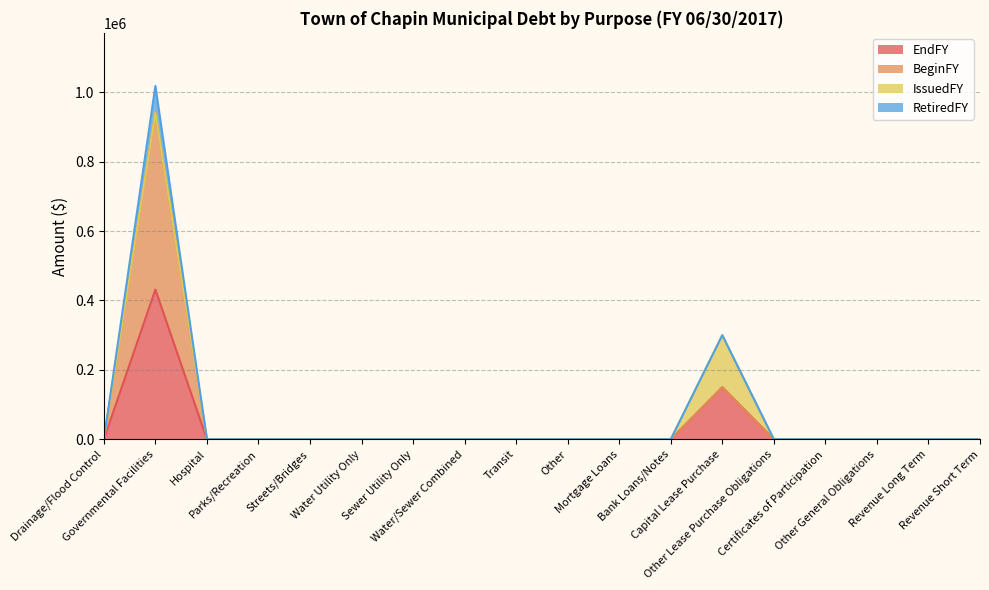

What is the maximum value for EndFY?

431506